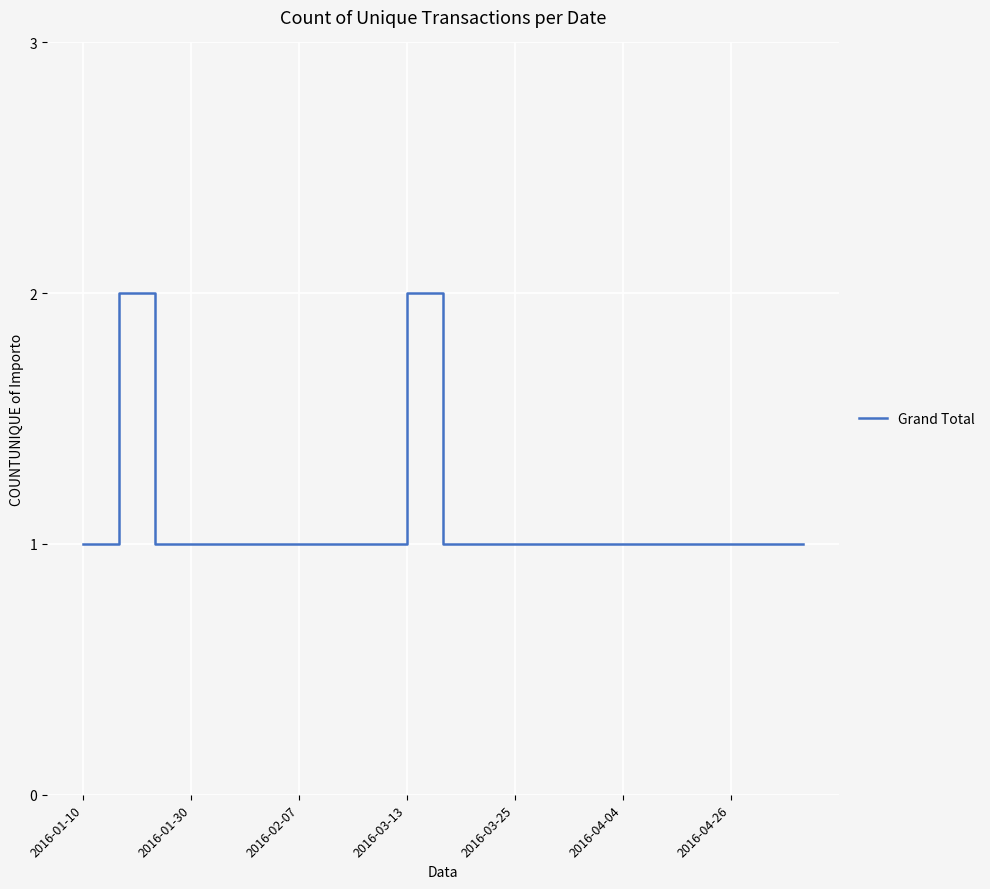

How many points are higher than both their immediate neighbors (excluding endpoints)?

2